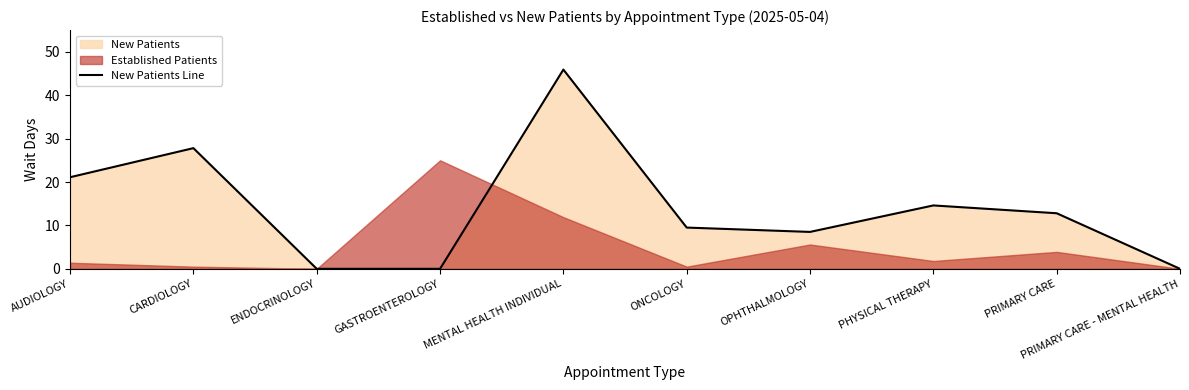

How many values are below 12?

5